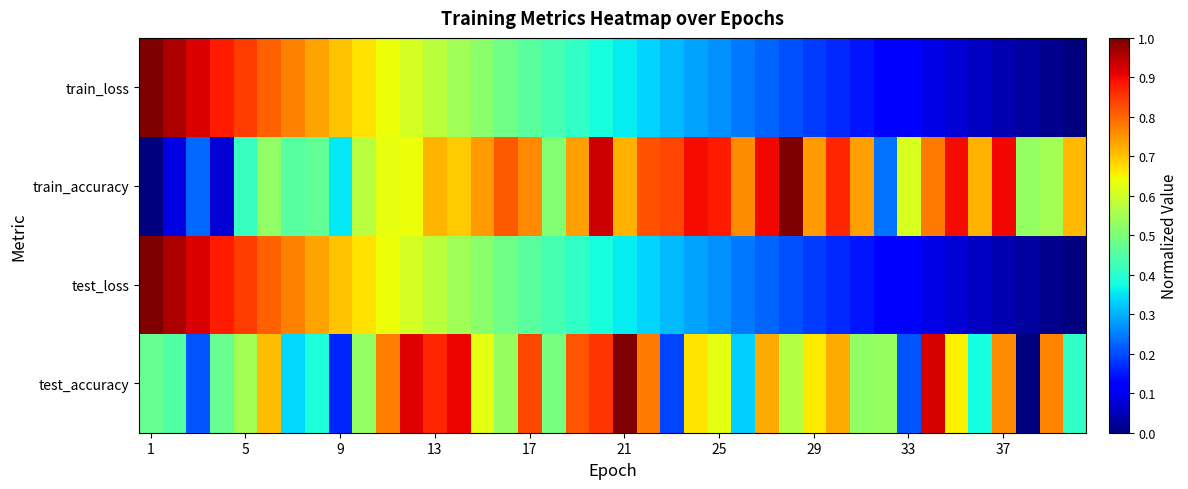

Reading right to left, list all the values displayed in this chart.

test_accuracy: 0.4	0.8	0.0	0.8	0.4	0.7	0.9	0.2	0.5	0.5	0.7	0.7	0.6	0.7	0.3	0.6	0.7	0.2	0.8	1.0	0.9	0.8	0.5	0.8	0.5	0.6	0.9	0.9	0.9	0.8	0.5	0.2	0.4	0.3	0.7	0.5	0.5	0.2	0.4	0.5
test_loss: 0.0	0.0	0.0	0.0	0.1	0.1	0.1	0.1	0.1	0.1	0.2	0.2	0.2	0.2	0.2	0.3	0.3	0.3	0.3	0.4	0.4	0.4	0.4	0.5	0.5	0.5	0.5	0.6	0.6	0.6	0.7	0.7	0.7	0.8	0.8	0.8	0.9	0.9	1.0	1.0
train_accuracy: 0.7	0.5	0.5	0.9	0.7	0.9	0.8	0.6	0.2	0.7	0.9	0.7	1.0	0.9	0.8	0.9	0.9	0.8	0.8	0.7	0.9	0.7	0.5	0.8	0.8	0.7	0.7	0.7	0.6	0.6	0.6	0.4	0.5	0.5	0.5	0.4	0.1	0.2	0.1	0.0
train_loss: 0.0	0.0	0.0	0.0	0.1	0.1	0.1	0.1	0.1	0.1	0.2	0.2	0.2	0.2	0.2	0.3	0.3	0.3	0.3	0.4	0.4	0.4	0.4	0.5	0.5	0.5	0.5	0.6	0.6	0.6	0.7	0.7	0.7	0.8	0.8	0.8	0.9	0.9	1.0	1.0